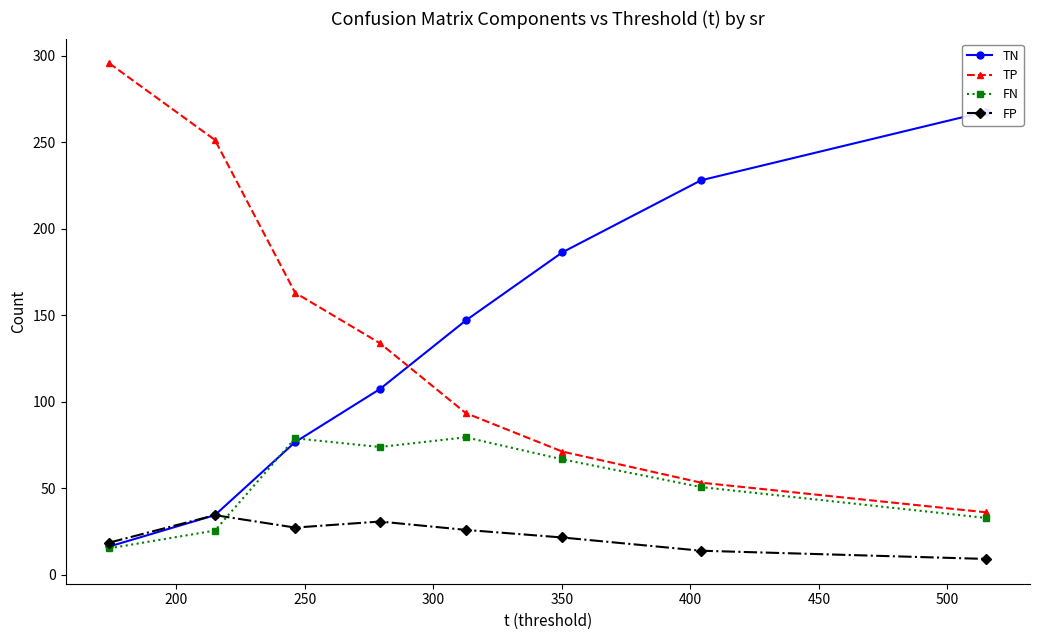

How many lines are shown in the chart?

4